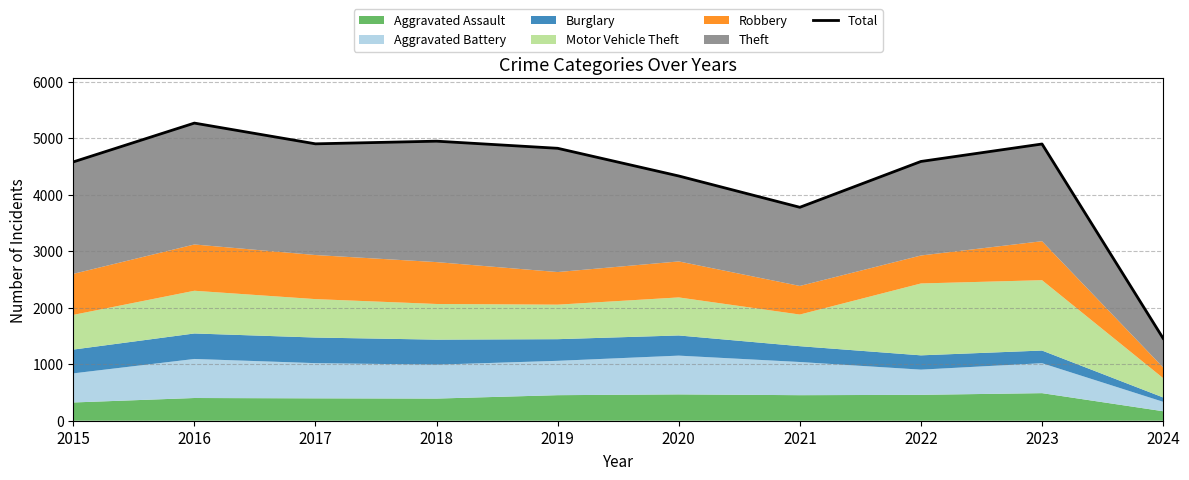

Count the number of values greater than 4821.

4